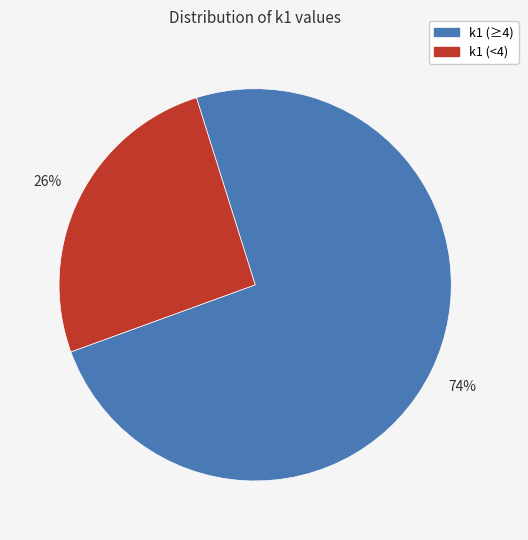

To the nearest percent, what is the average slice percentage?

50%